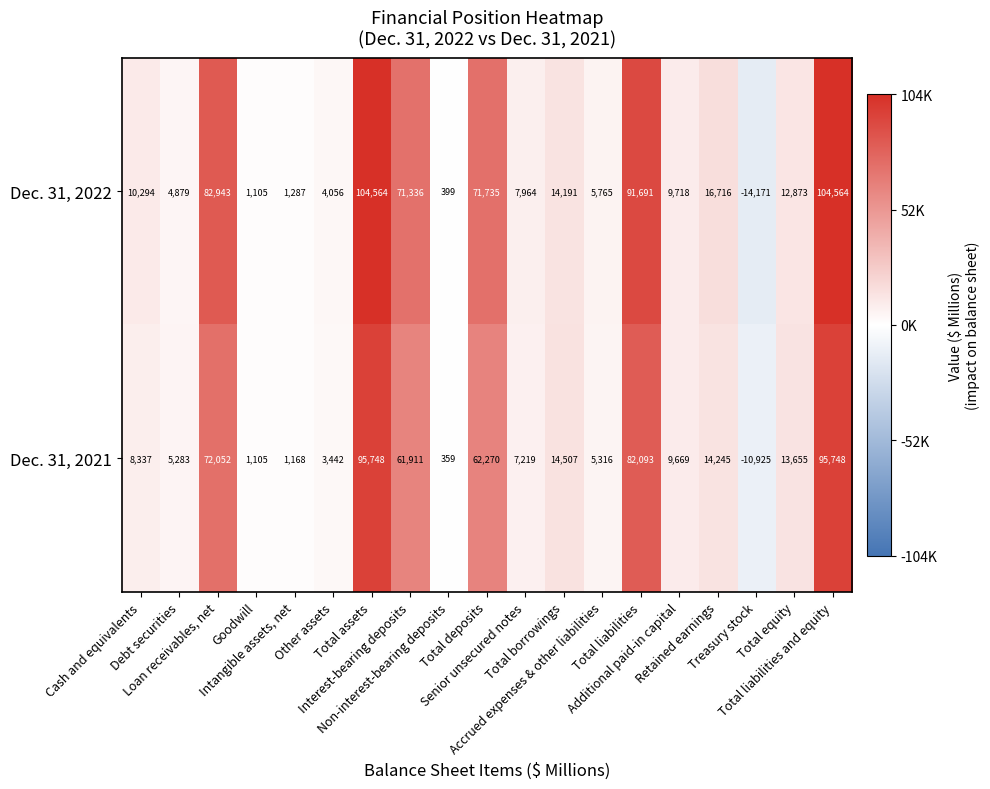

At Total assets, list the series in order from smallest to largest.

Dec. 31, 2021, Dec. 31, 2022